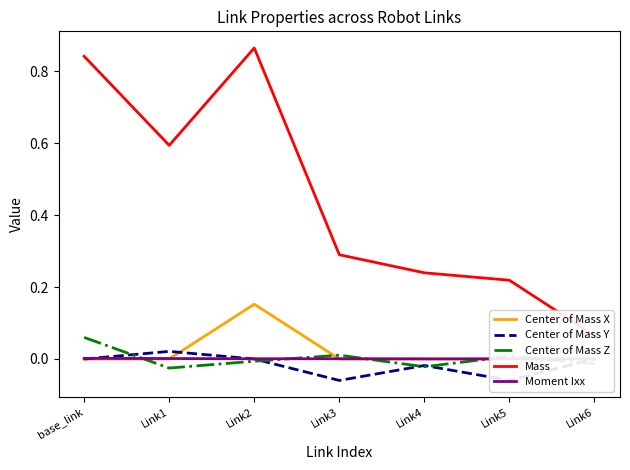

At which category is the sum across all series the highest?

Link2